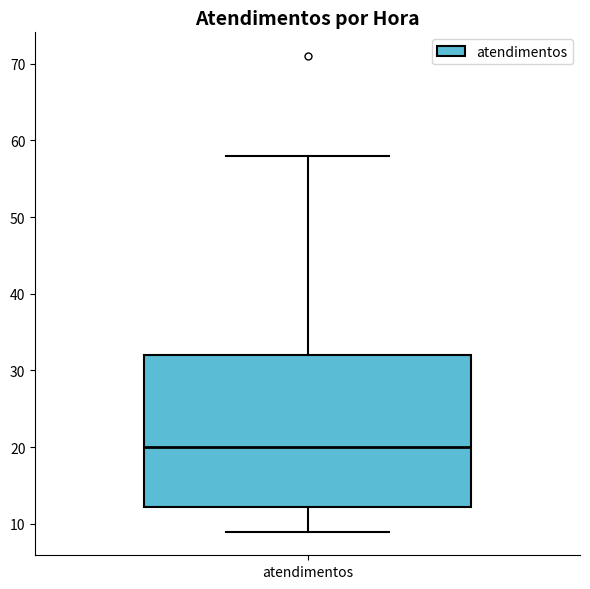

Transcribe this box plot: give where the median line is, the range the box spans, and where the two whiskers end, as read against the y-axis. The values are not printed on the chart, so give them approximately, as read against the axis.

median 20, box 12 to 32, whiskers 9 to 58